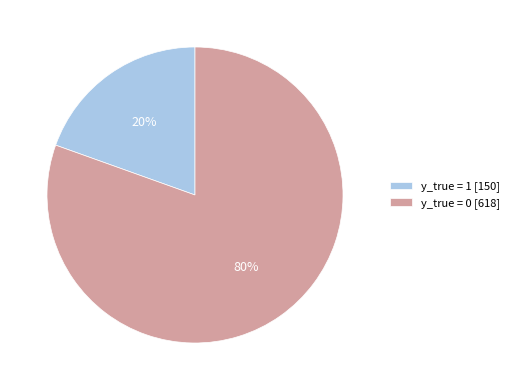

Between y_true = 0 [618] and y_true = 1 [150], which is larger?

y_true = 0 [618]